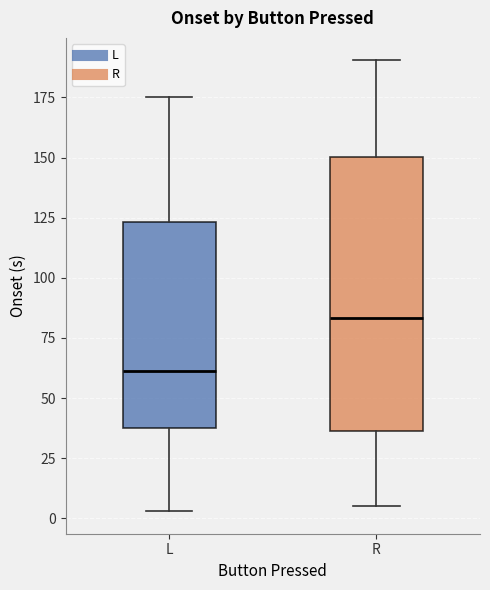

Reading left to right, read every box against the y-axis: the position of its median line, the range the box covers, and the ends of its whiskers. The values are not printed on the chart, so give them approximately, as read against the axis.

L: median 60, box 40 to 125, whiskers 5 to 175
R: median 85, box 35 to 150, whiskers 5 to 190